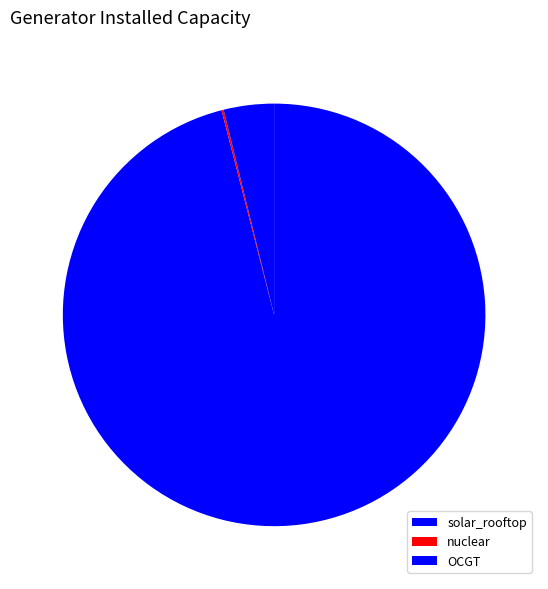

The OCGT slice represents 4% of the pie. True or false?

True